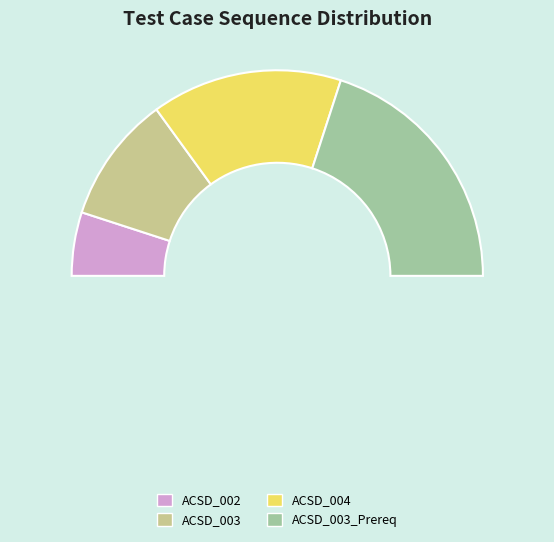

Rank the categories by value from highest to lowest.

ACSD_003_Prereq, ACSD_004, ACSD_003, ACSD_002